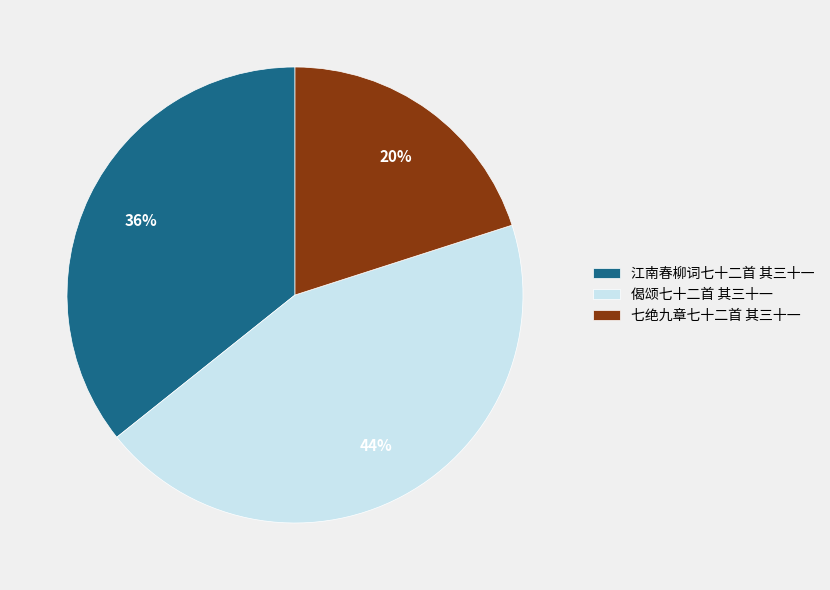

Approximately how many times larger is the value at 偈颂七十二首 其三十一 compared to 七绝九章七十二首 其三十一?

2.2